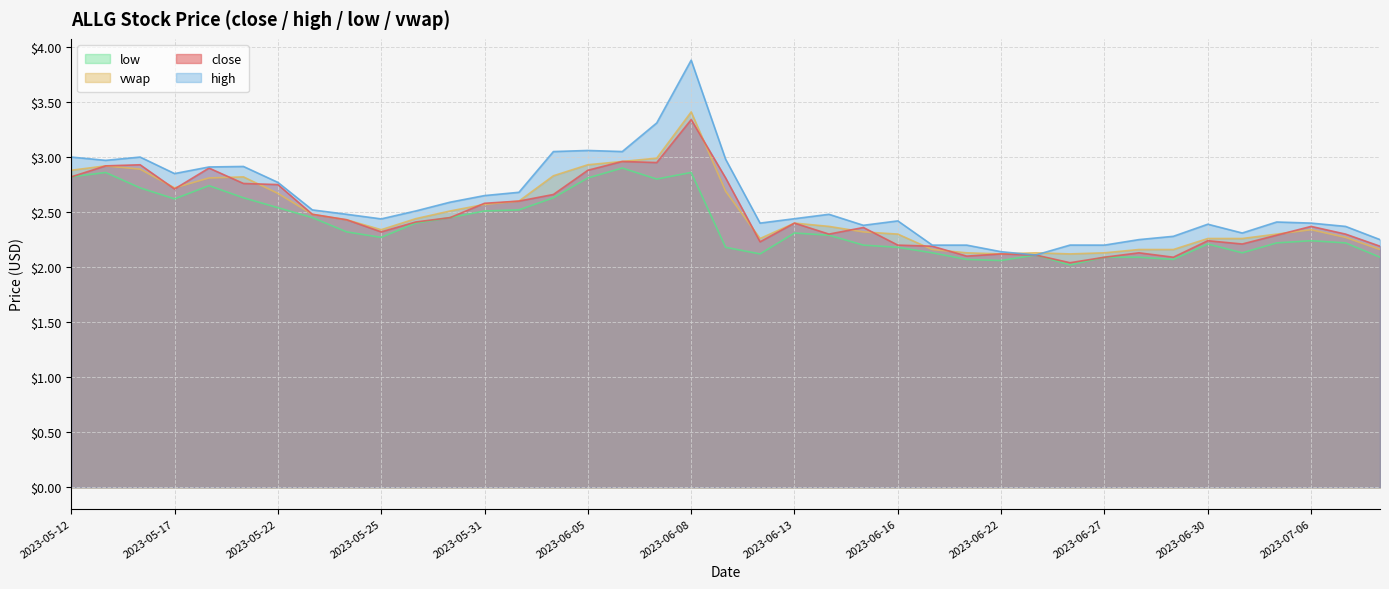

What is the sum of the close values at 2023-05-16 and 2023-06-16?

5.1